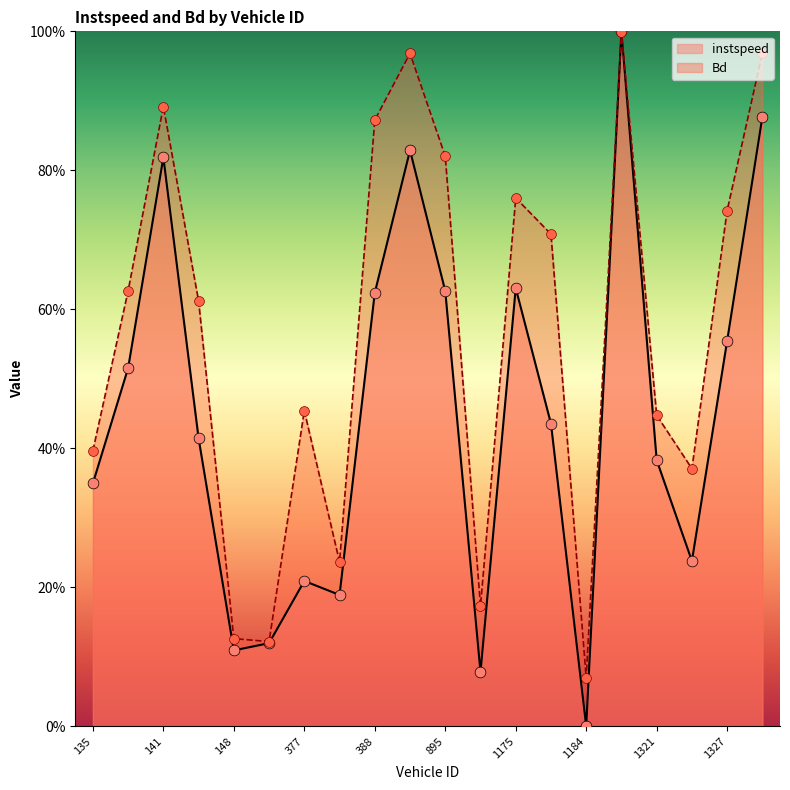

What is the total value across all series at 1325.0?

0.6